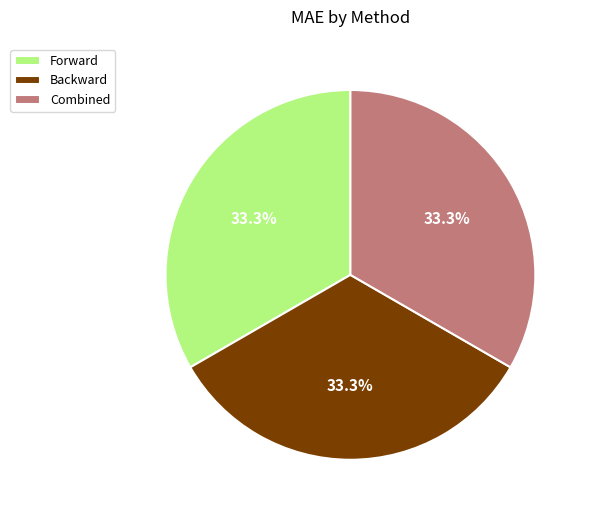

Does Backward account for over 50% of the chart?

No